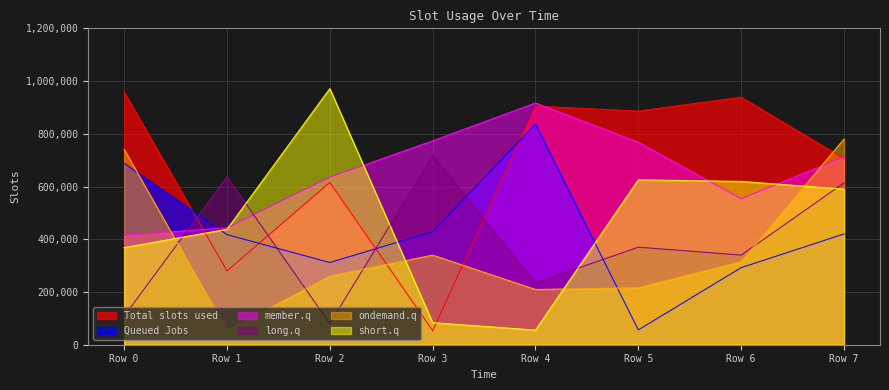

Reading left to right, what are all the values shown in this chart?

Total slots used: Row 0=958591	Row 1=279909	Row 2=615477	Row 3=53260	Row 4=905120	Row 5=886157	Row 6=938717	Row 7=705871
Queued Jobs: Row 0=687892	Row 1=417513	Row 2=311830	Row 3=428739	Row 4=837138	Row 5=56201	Row 6=292302	Row 7=420156
member.q: Row 0=415465	Row 1=443126	Row 2=635408	Row 3=773036	Row 4=916876	Row 5=767818	Row 6=553752	Row 7=713013
long.q: Row 0=108248	Row 1=637292	Row 2=80032	Row 3=718020	Row 4=234565	Row 5=370012	Row 6=339989	Row 7=613703
ondemand.q: Row 0=740838	Row 1=53653	Row 2=260405	Row 3=339867	Row 4=209536	Row 5=216088	Row 6=315052	Row 7=780303
short.q: Row 0=368200	Row 1=437840	Row 2=971408	Row 3=83531	Row 4=55441	Row 5=625246	Row 6=619305	Row 7=590082